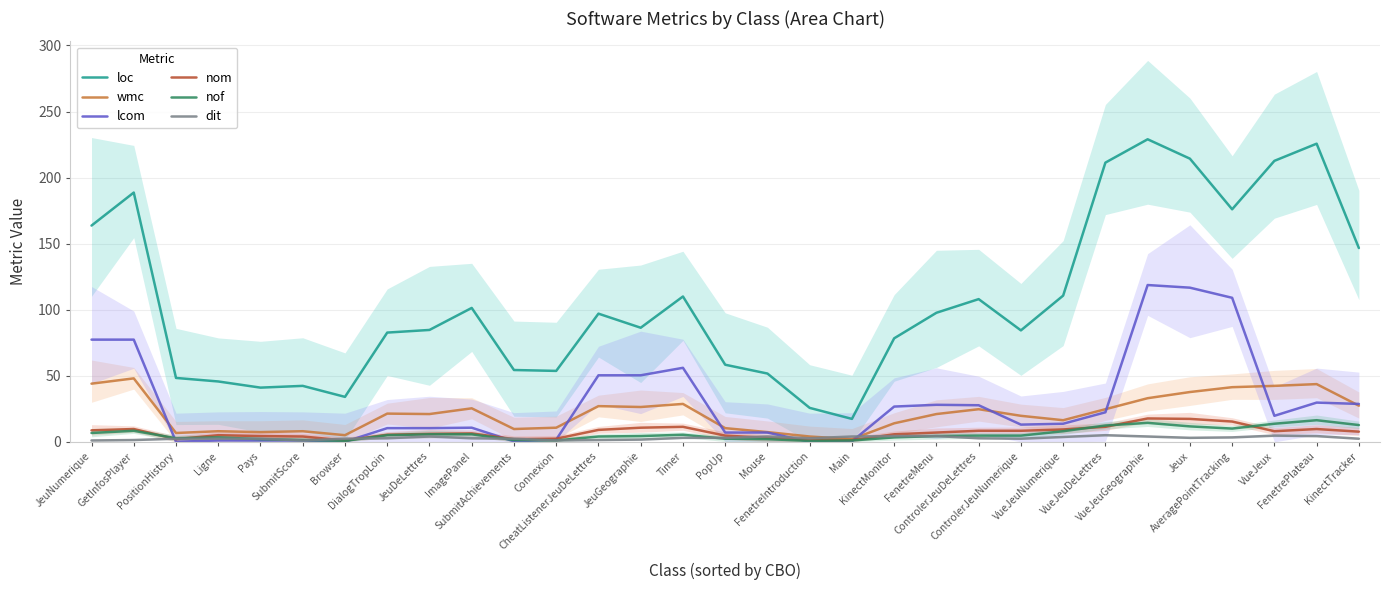

True or false: dit and nof cross at least once.

True